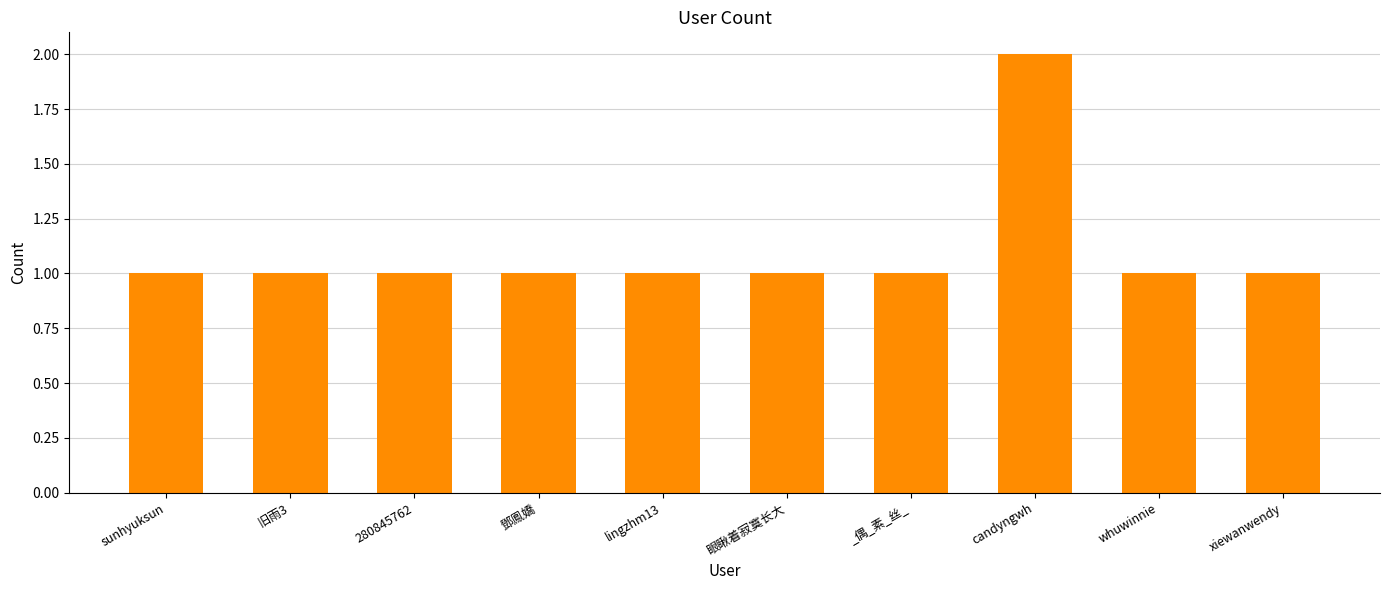

True or false: the data shows 1 at 眼瞅着寂寞长大.

True